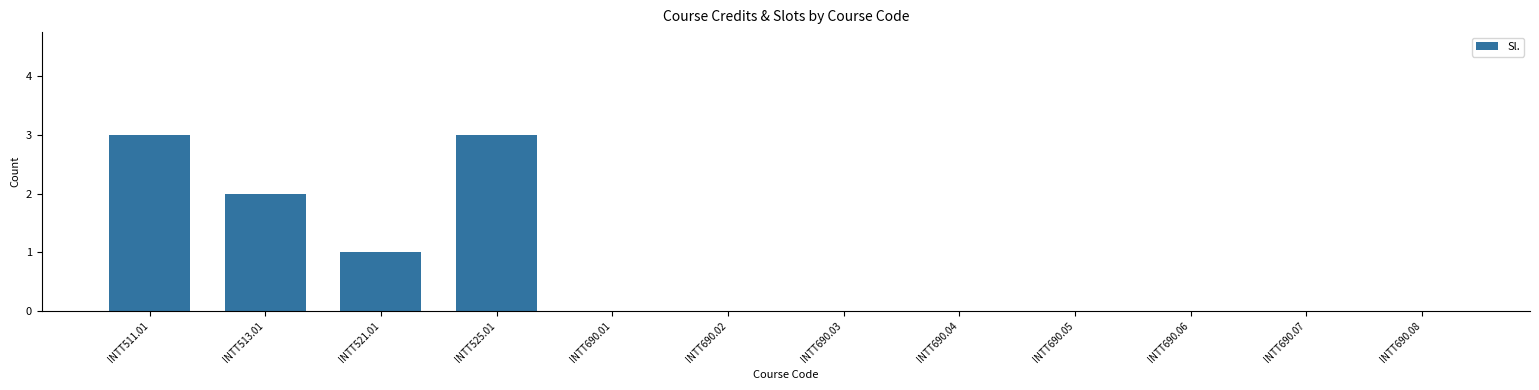

What is the sum of all values?

9